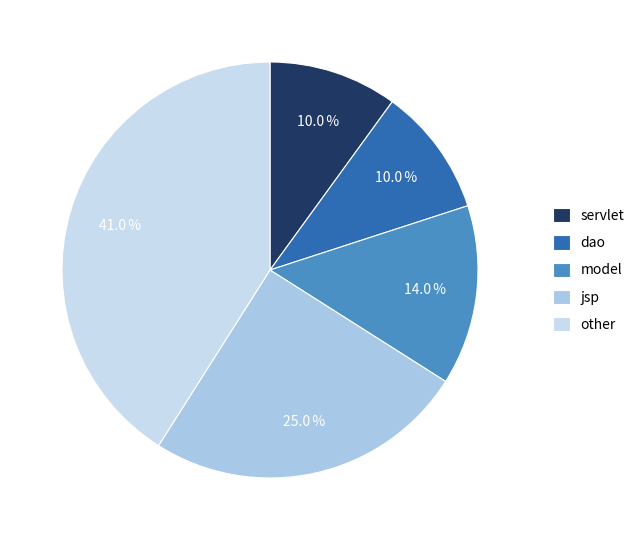

Count the number of slices in the pie.

5